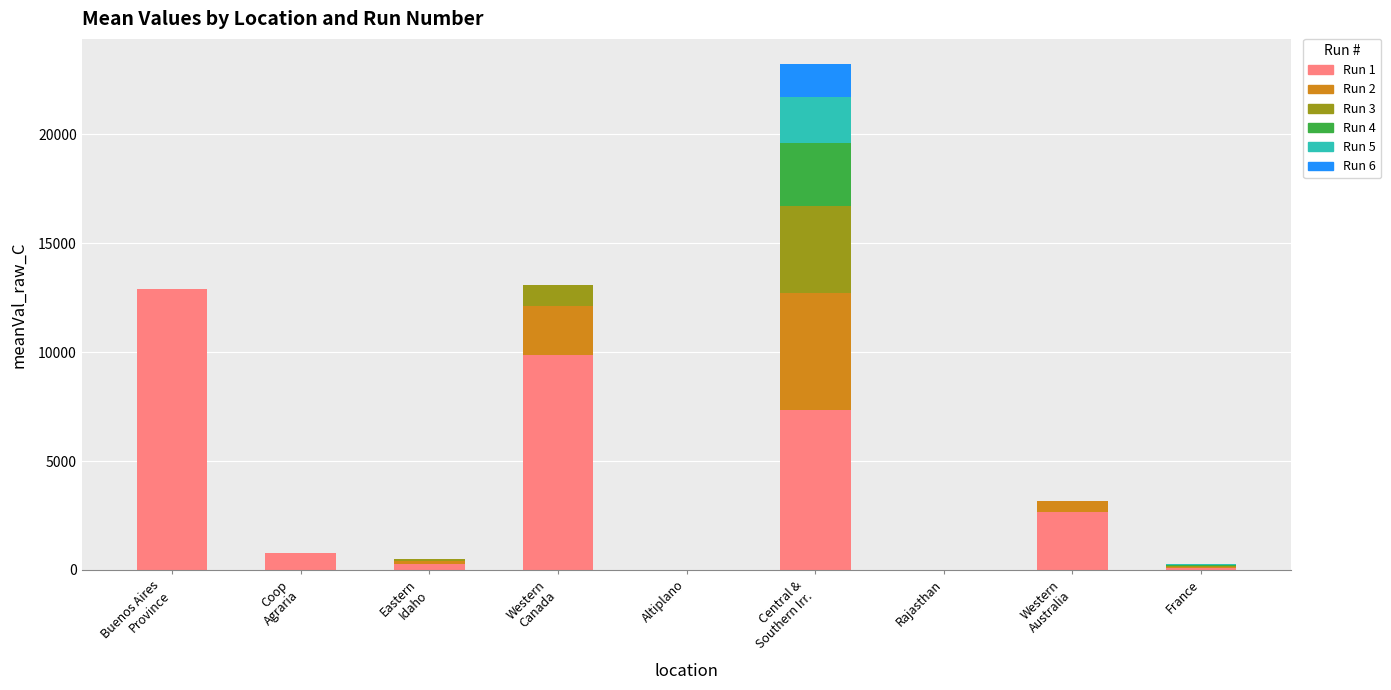

Are the bars horizontal?

No